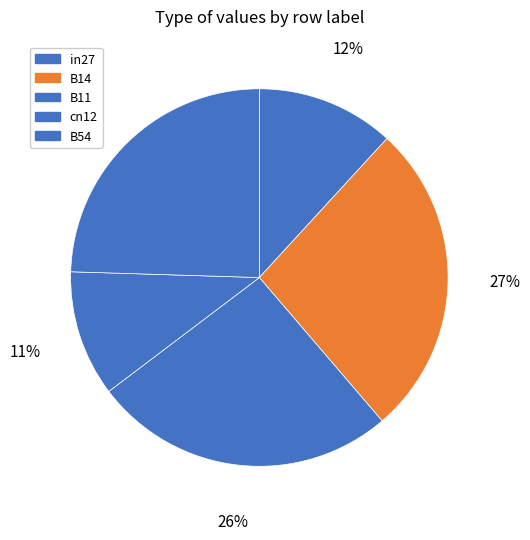

How many segments does this pie chart have?

5